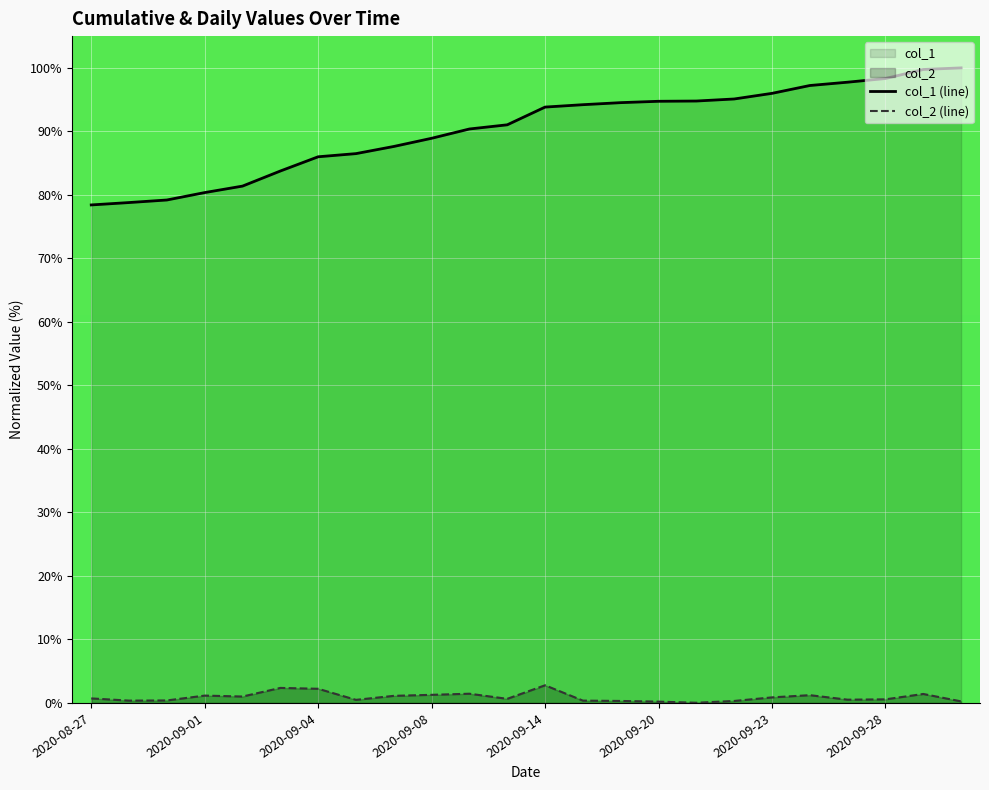

True or false: col_2 and col_1 cross at least once.

False